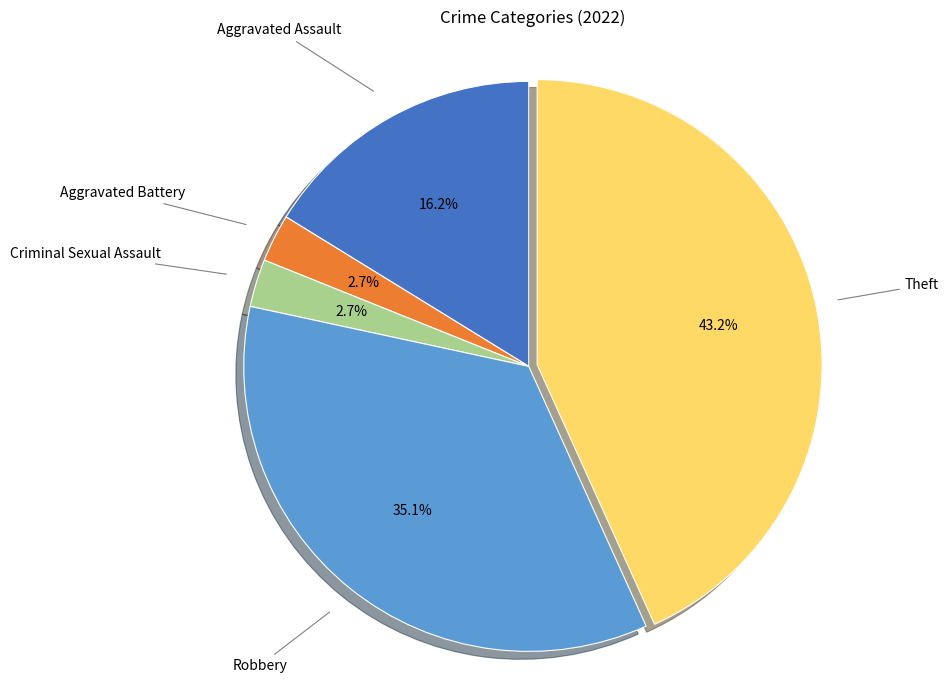

To the nearest percent, what percentage of the pie is Criminal Sexual Assault?

3%